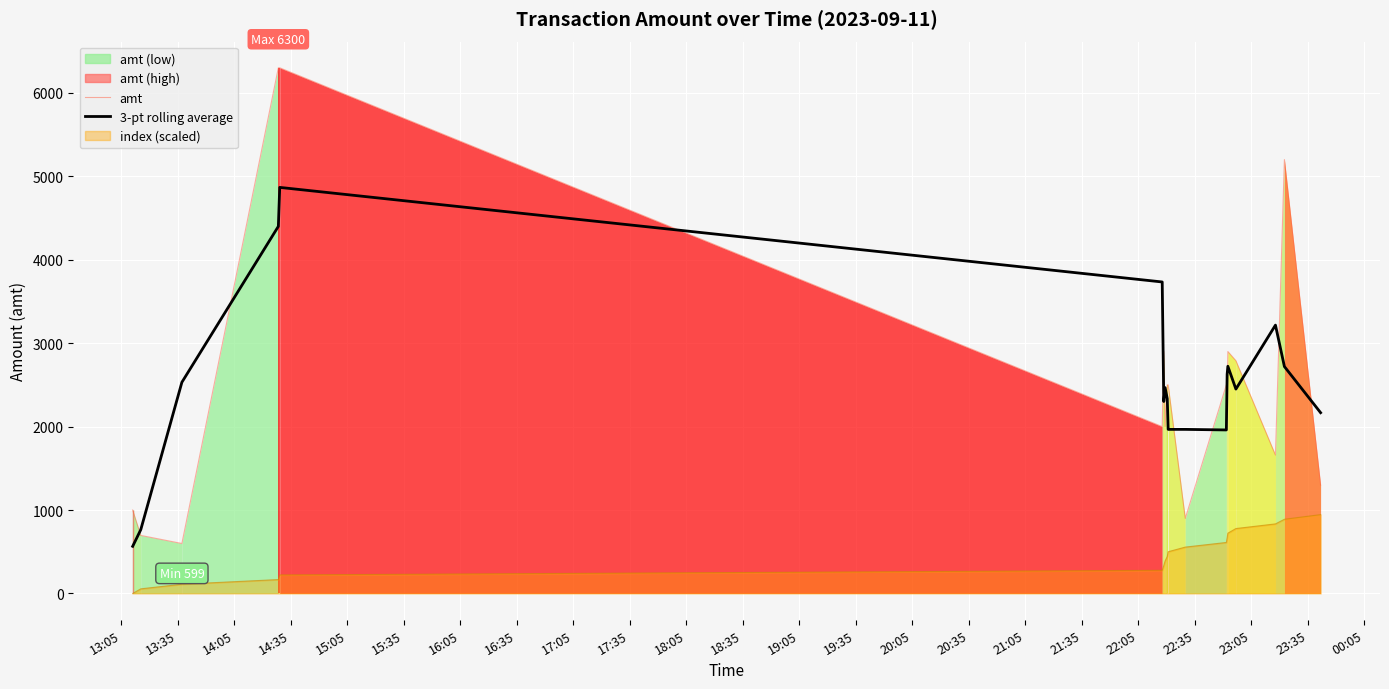

What is the lowest value of the 3-pt rolling average series?

565.3